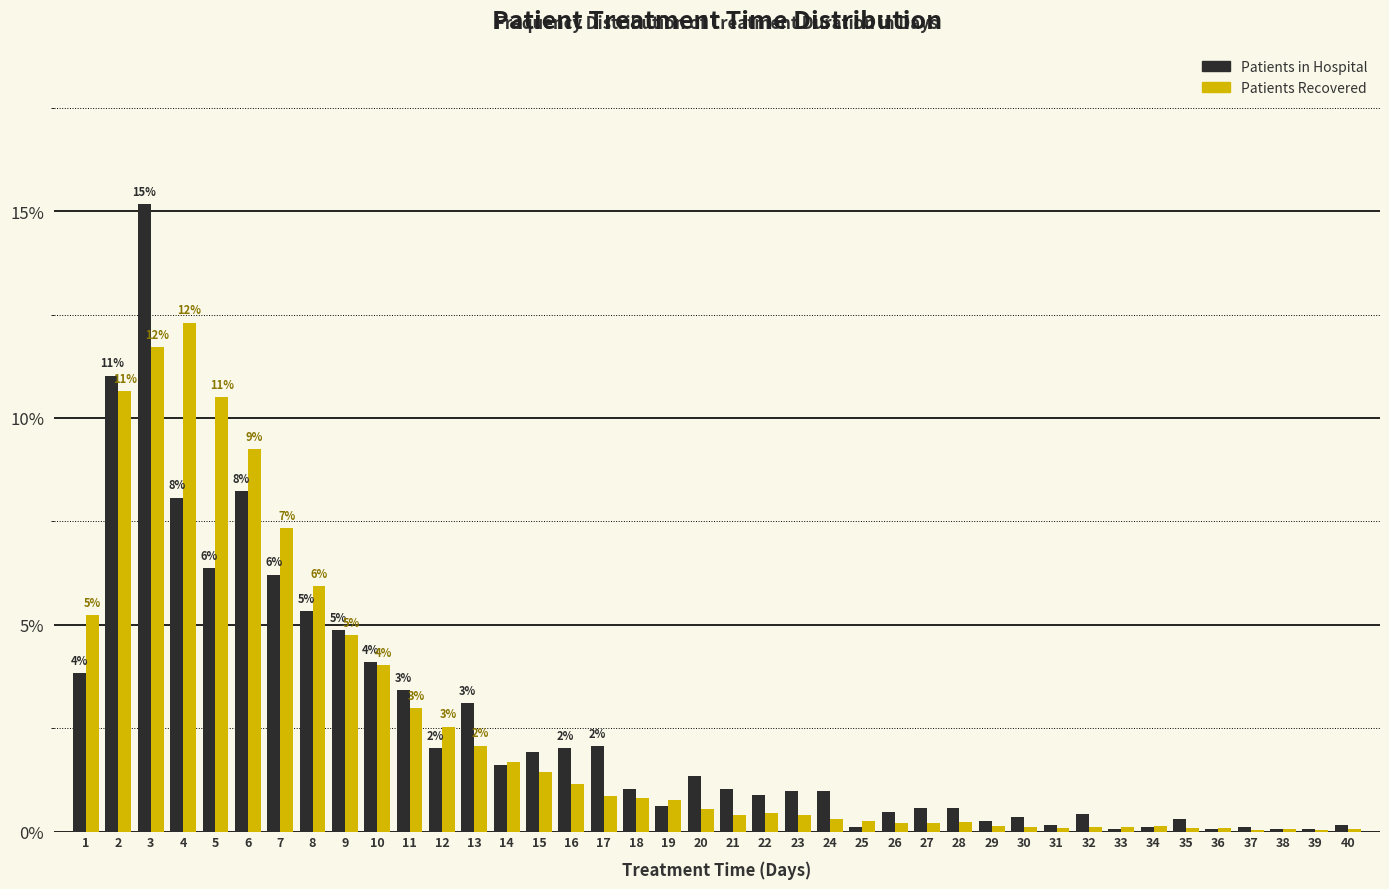

At which category is the sum across all series the highest?

3